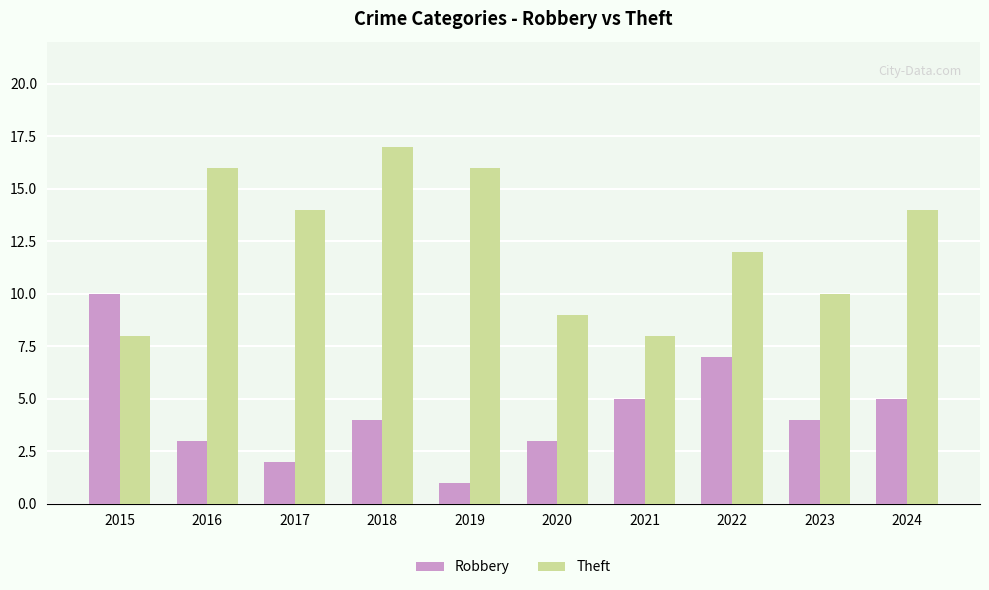

Rank the series by their maximum value, from highest to lowest.

Theft, Robbery